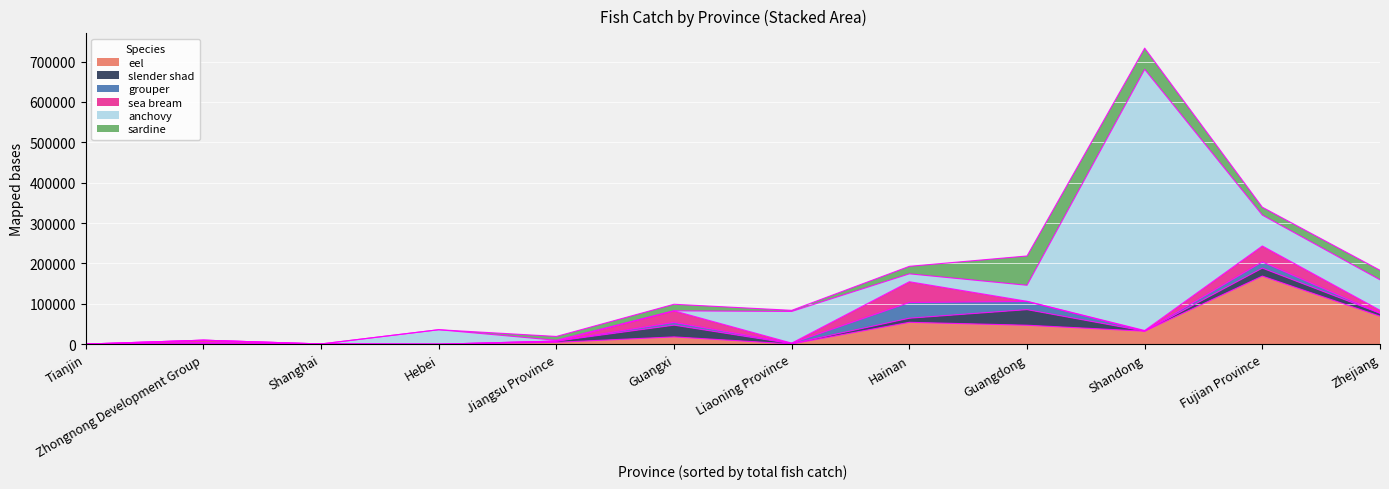

How many lines are shown in the chart?

6